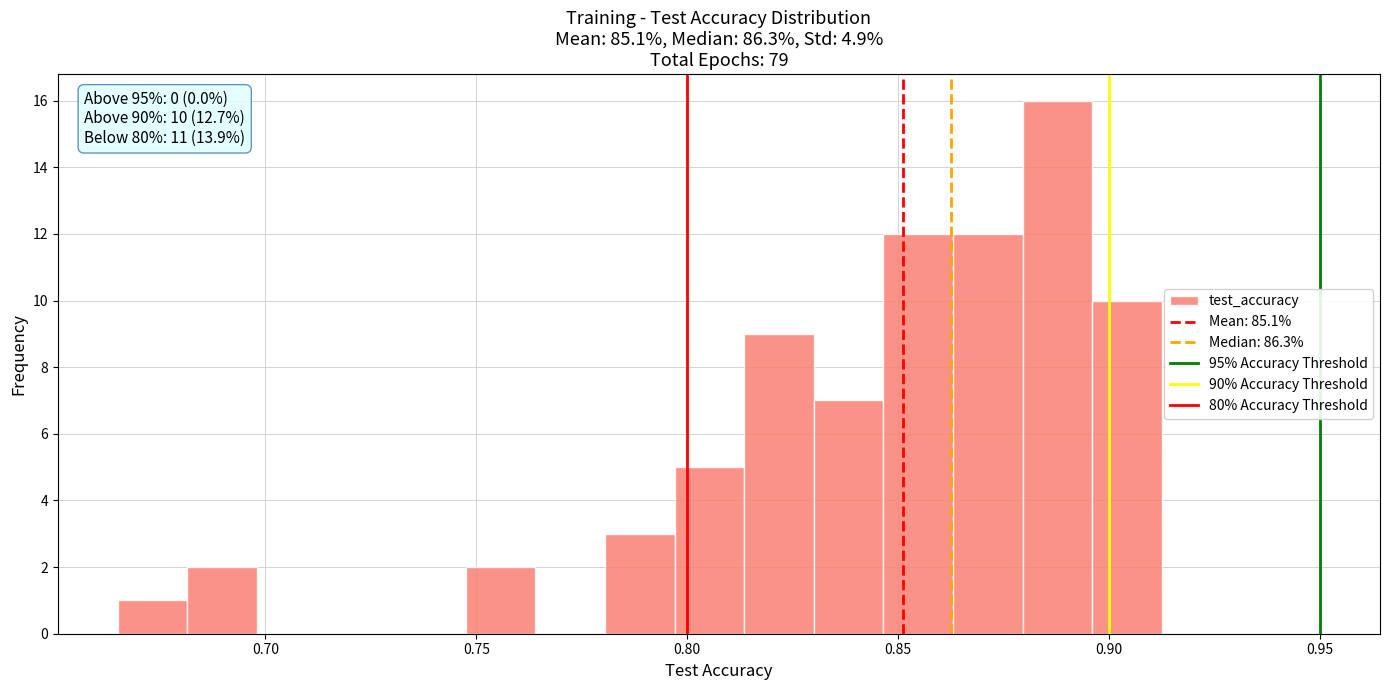

Around what value on the x-axis is the tallest bar? Give the approximate position of its centre, as read against the axis.

0.890